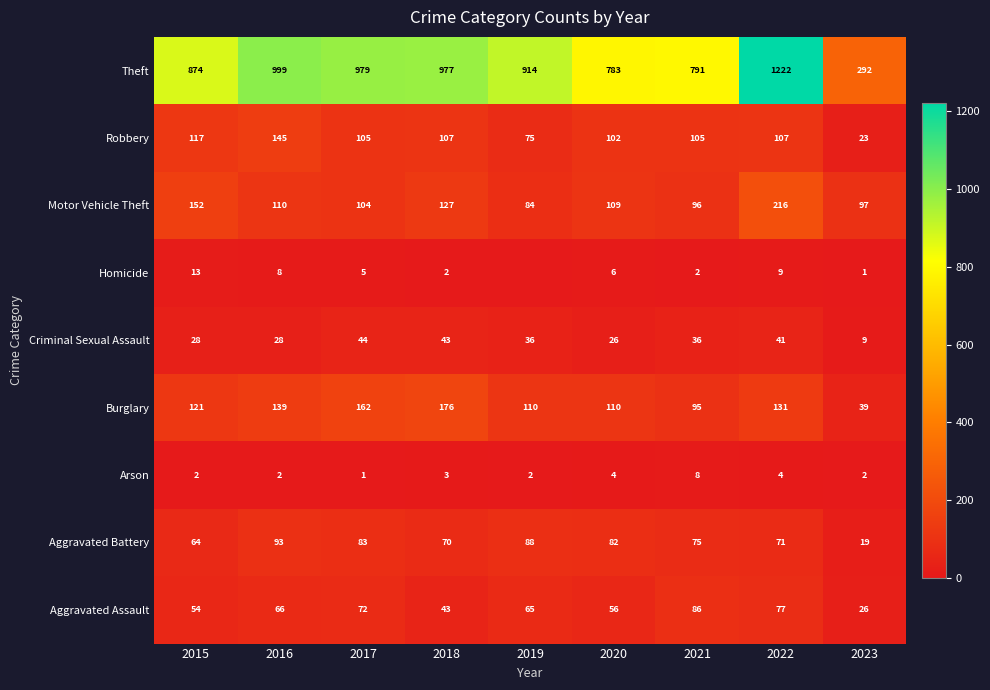

True or false: the data shows 874 at 2015.

True